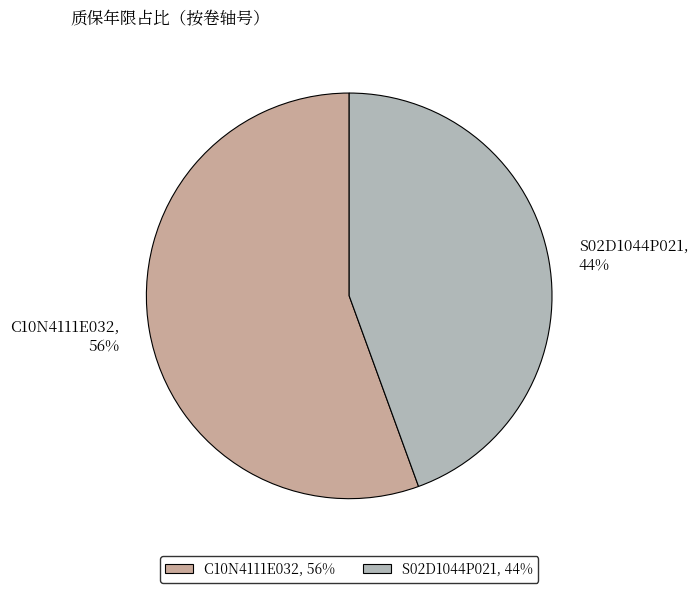

Rank the categories by value from lowest to highest.

S02D1044P021, C10N4111E032